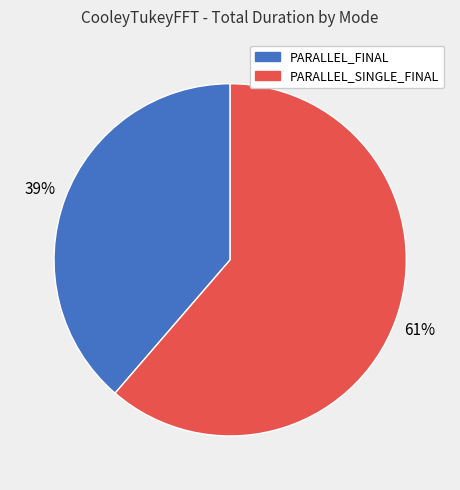

Does any single category account for the majority?

Yes